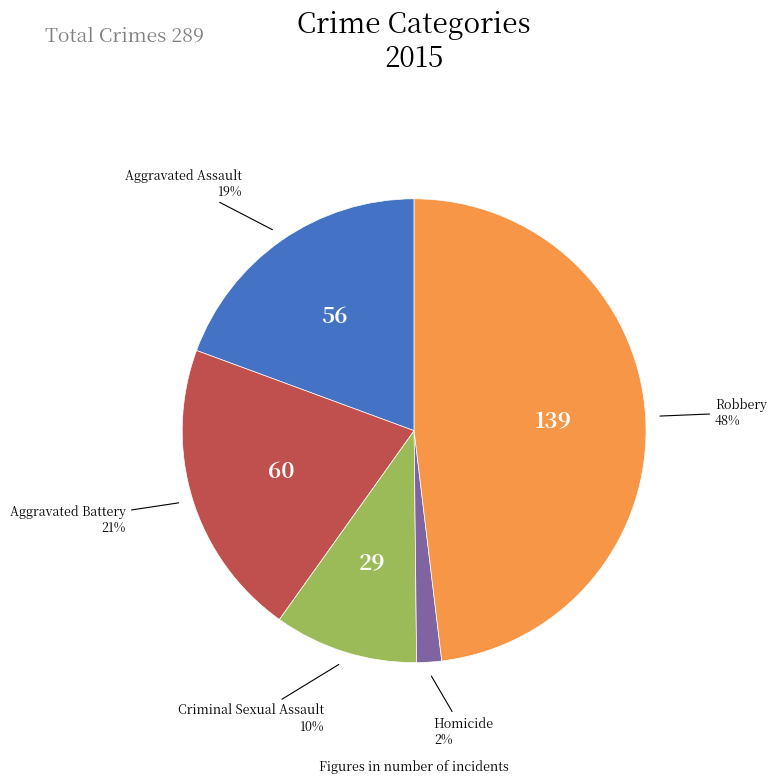

To the nearest percent, what is the difference between the largest and smallest slice percentages?

46%